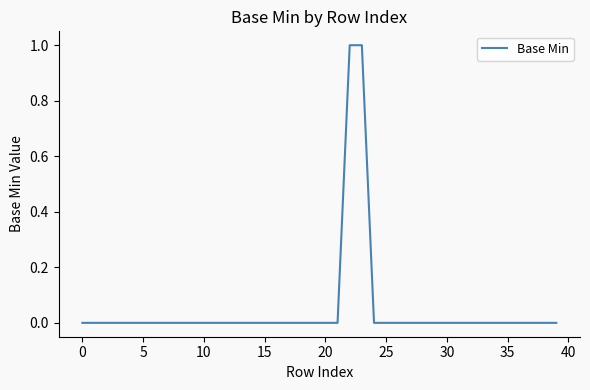

What is the maximum value shown in the chart?

1